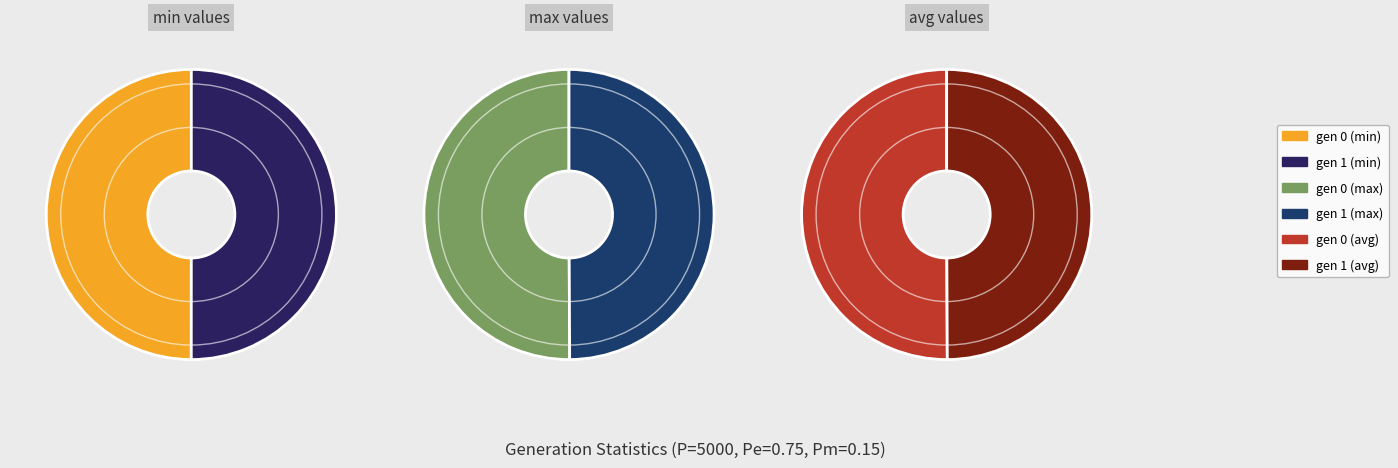

Combined, do gen 1 and gen 0 account for over 50%?

Yes